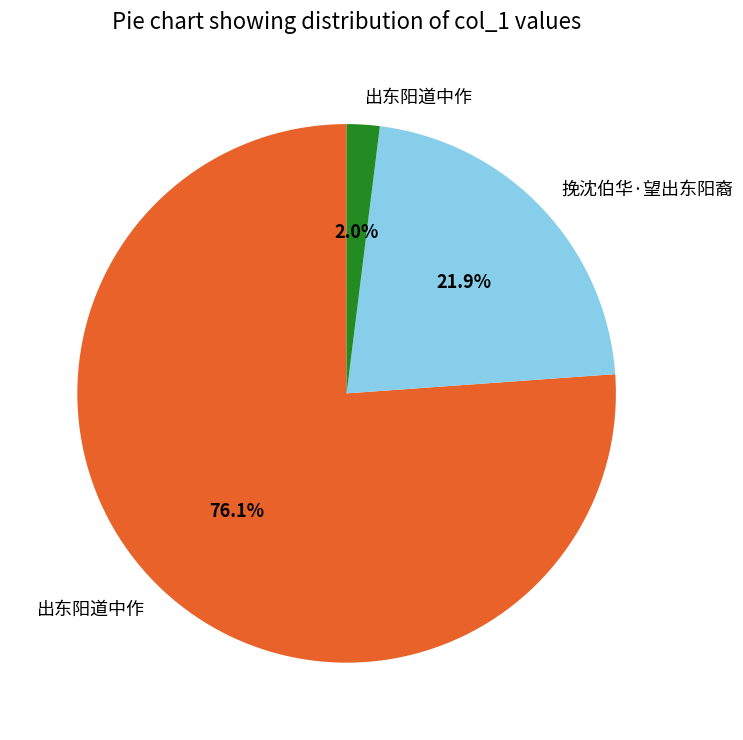

Is there any slice that represents more than half of the pie?

Yes